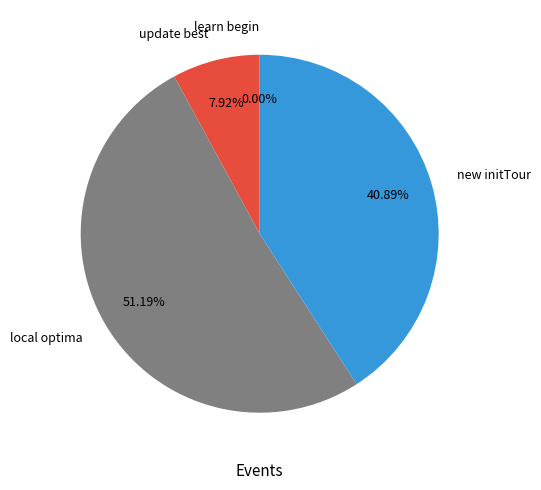

To the nearest percent, what percentage of the pie is local optima?

51%